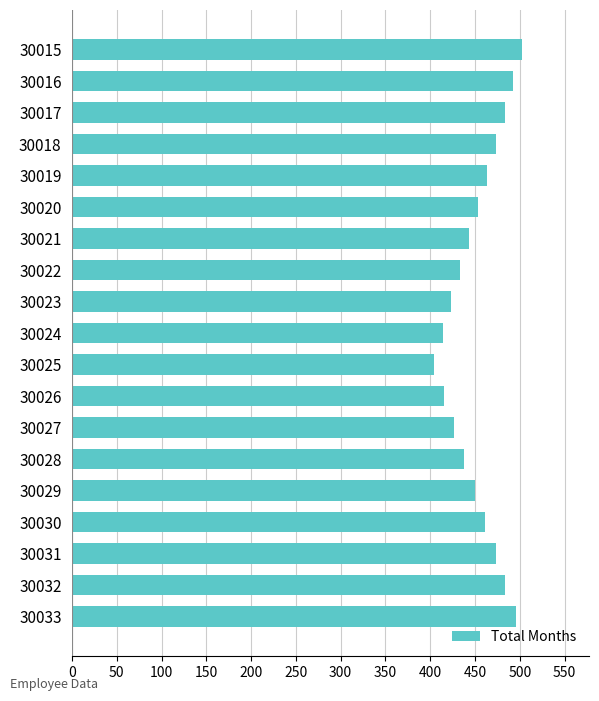

Which has a higher value, 30023 or 30032?

30032